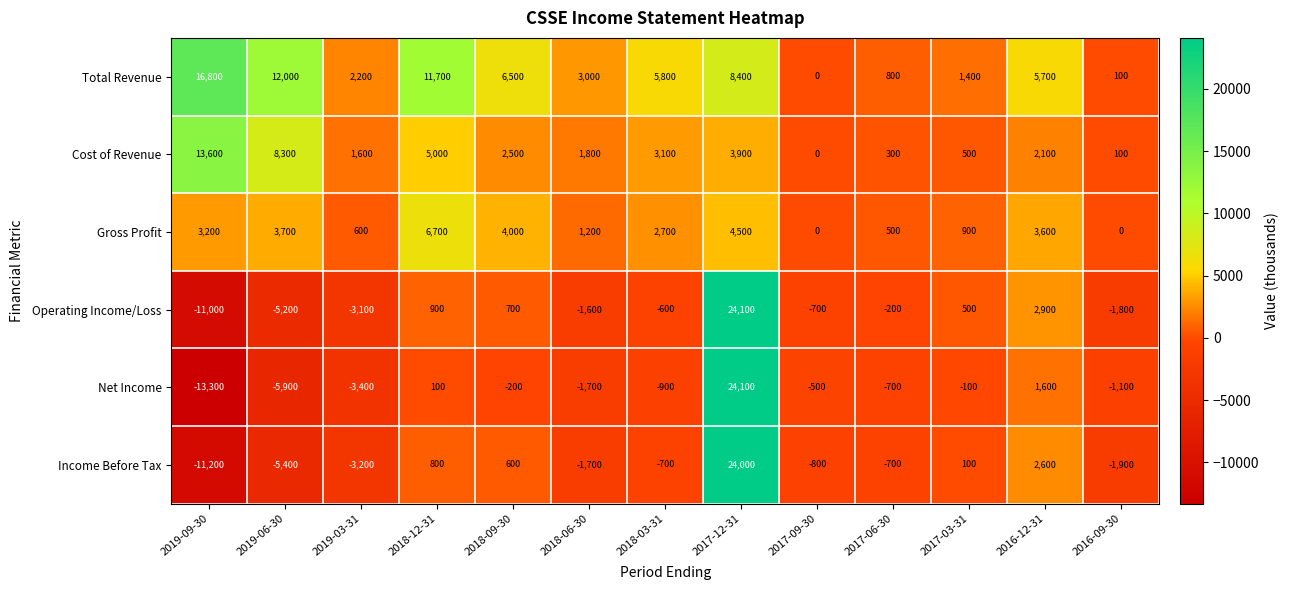

Which series has the largest range (max minus min)?

Net Income